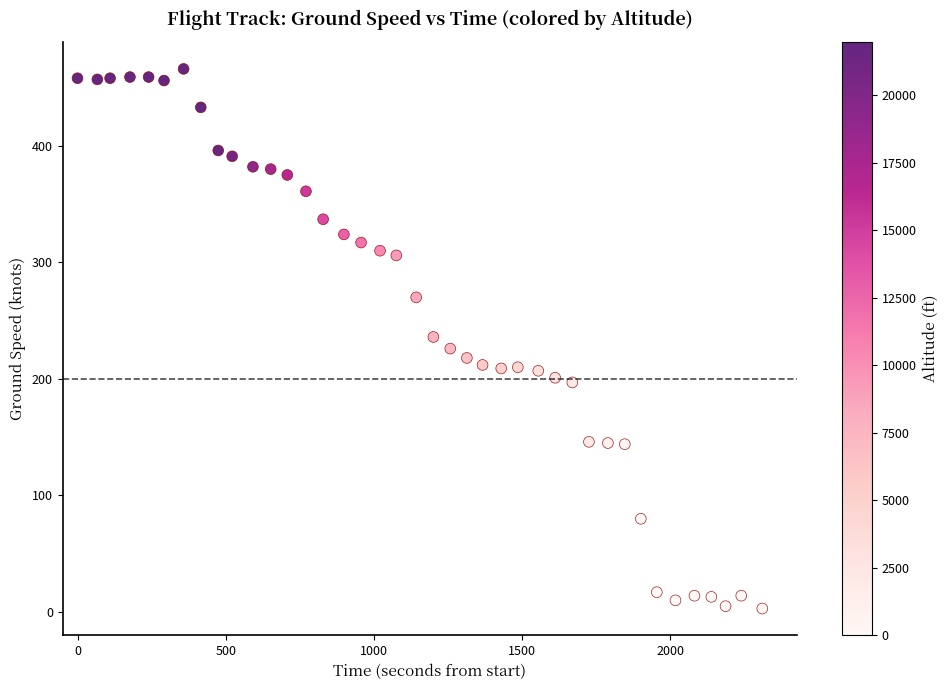

What is the range of Y values (max minus min)?

463